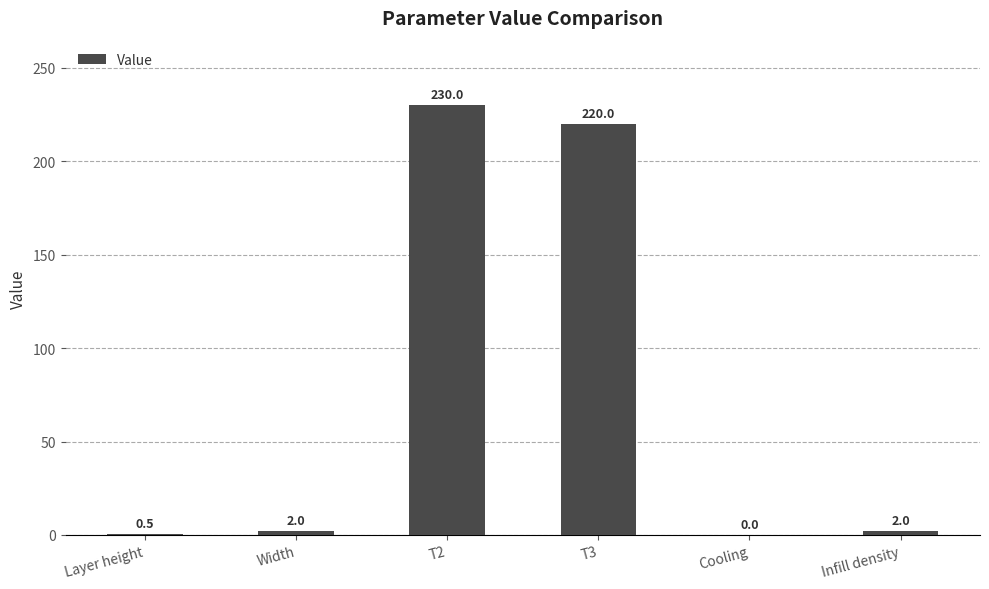

Count the number of data series in this chart.

1